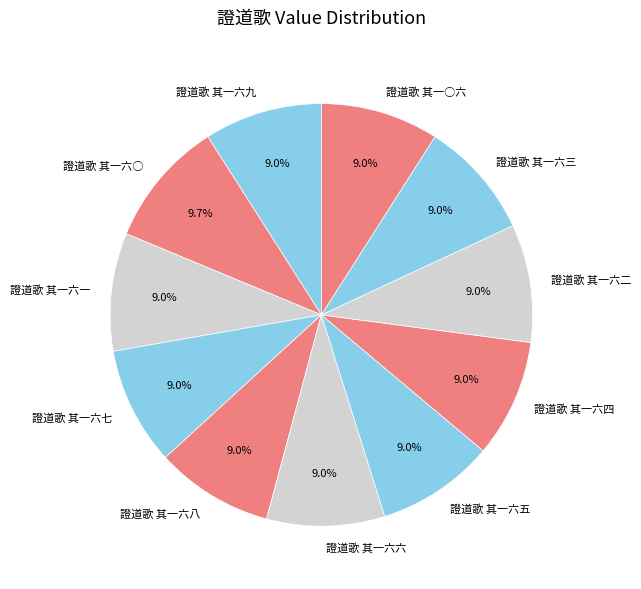

What portion of the pie excludes 證道歌 其一六四?

91.0%